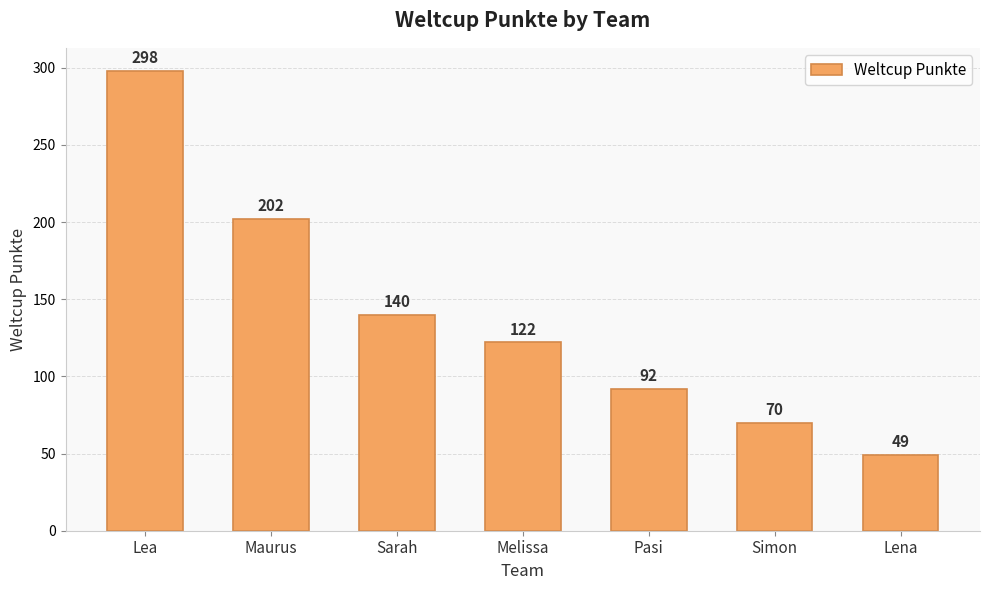

Which category has the highest value across all series?

Lea